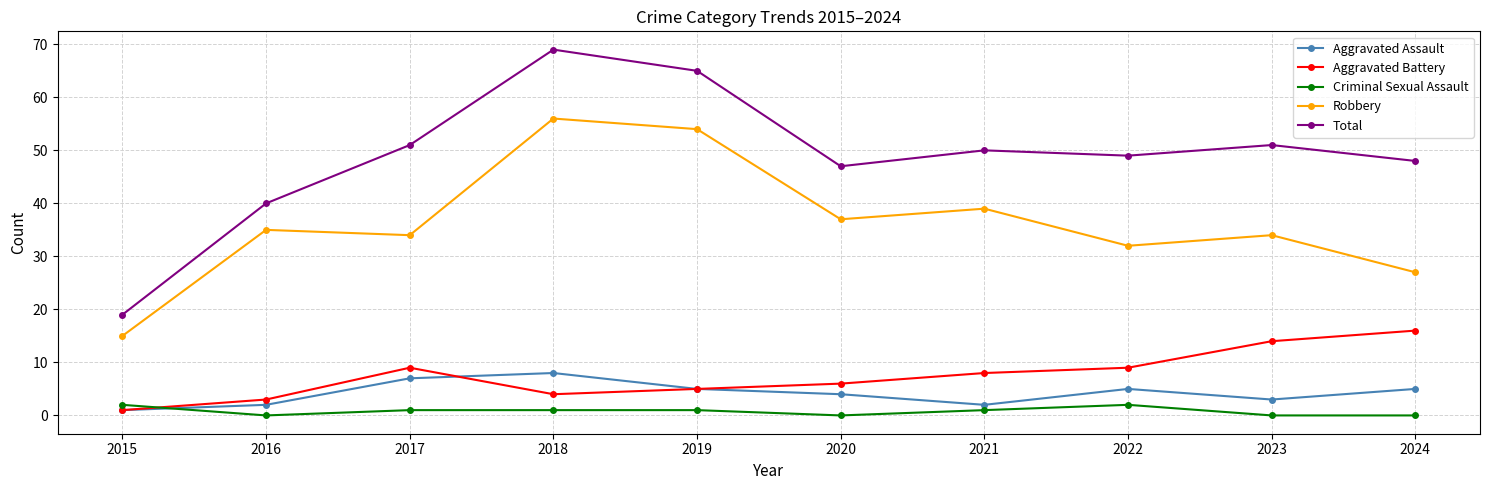

The value of Criminal Sexual Assault at 2015 is 2. True or false?

True